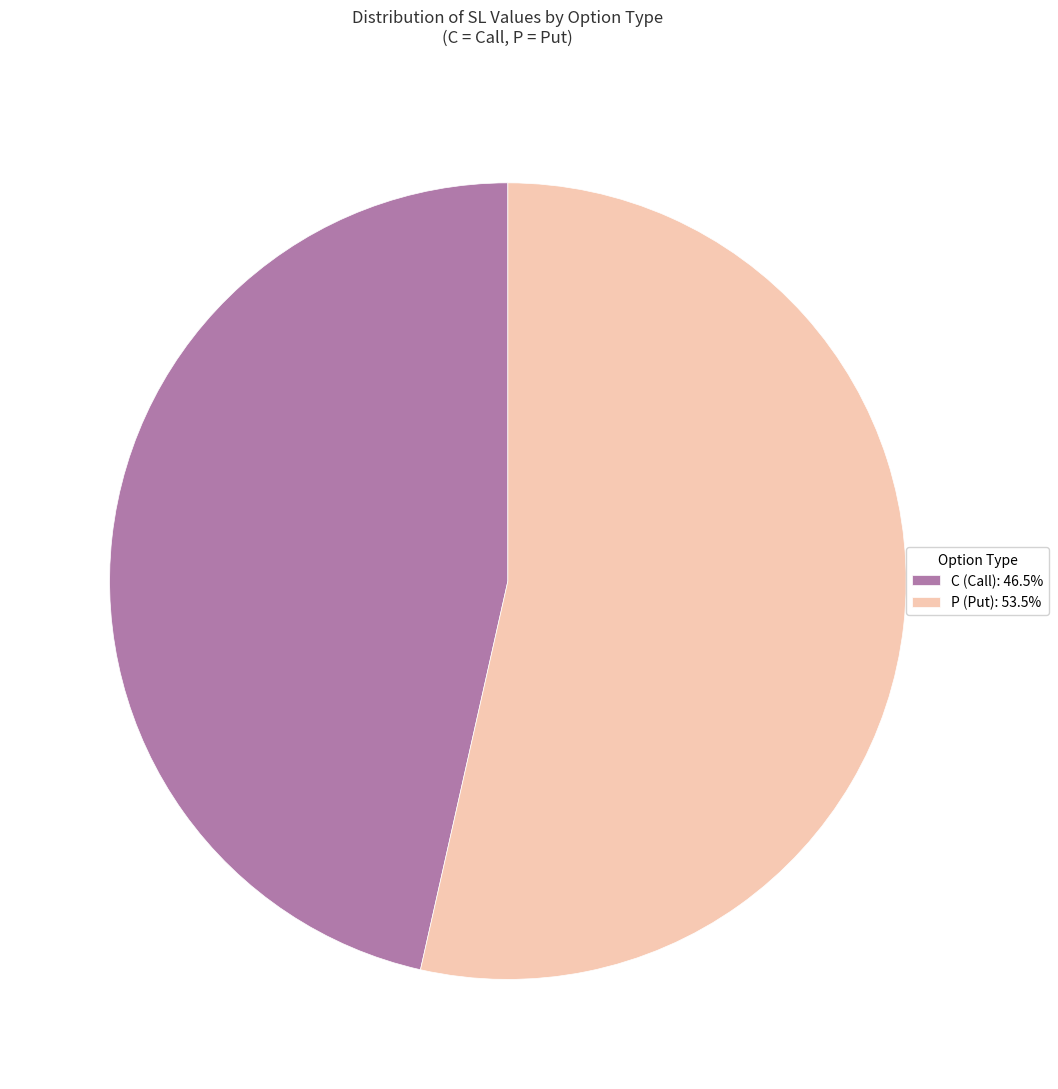

Is there any slice that represents more than half of the pie?

Yes